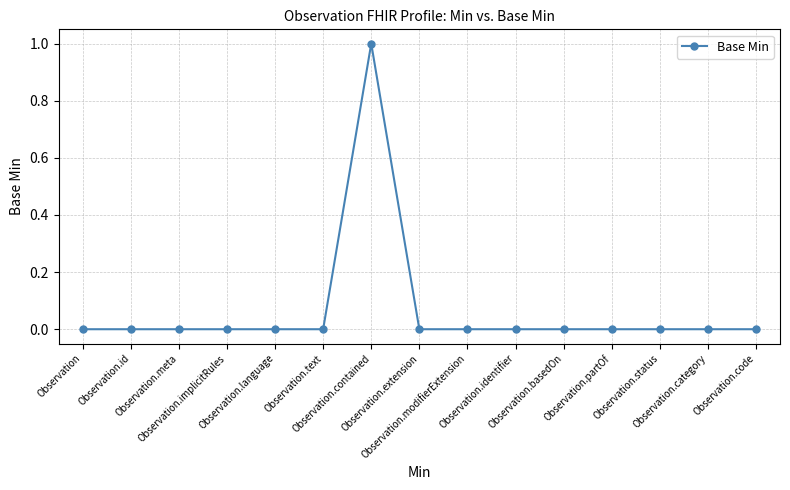

Reading right to left, extract all data points from this chart.

Observation.code=0	Observation.category=0	Observation.status=0	Observation.partOf=0	Observation.basedOn=0	Observation.identifier=0	Observation.modifierExtension=0	Observation.extension=0	Observation.contained=1	Observation.text=0	Observation.language=0	Observation.implicitRules=0	Observation.meta=0	Observation.id=0	Observation=0